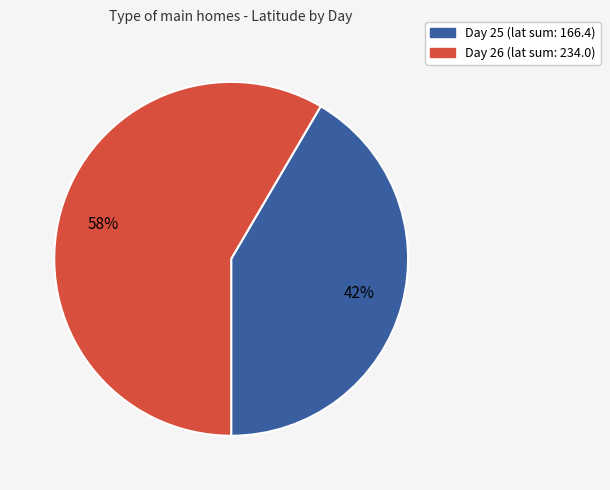

Is there a majority slice in this chart?

Yes